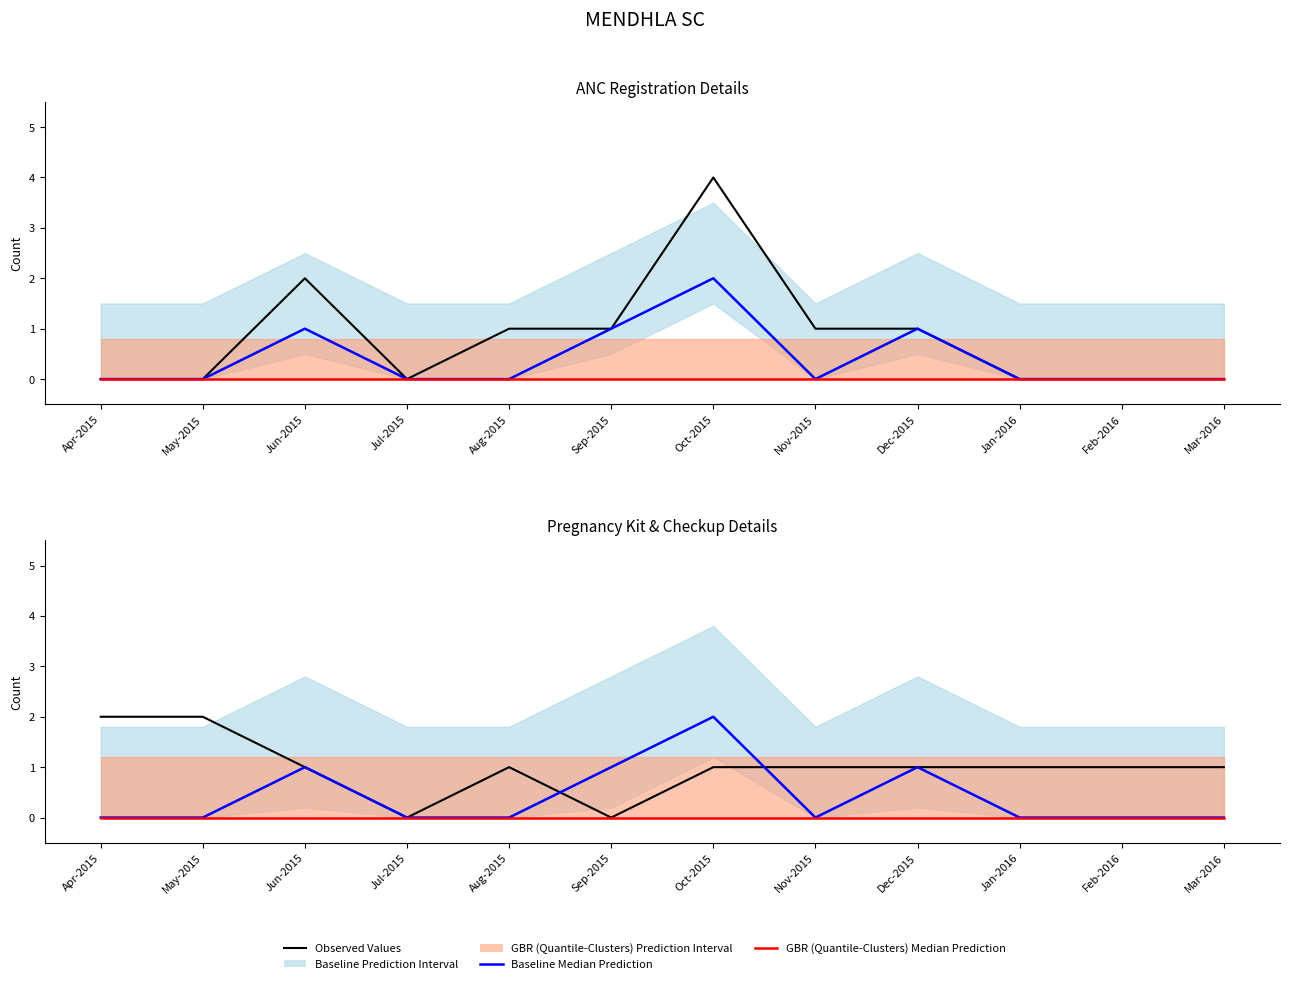

Between Dec-2015 and Mar-2016, which is larger?

Dec-2015